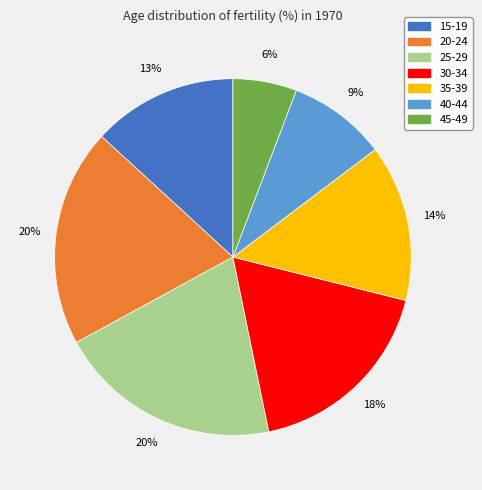

Between 45-49 and 25-29, which is larger?

25-29